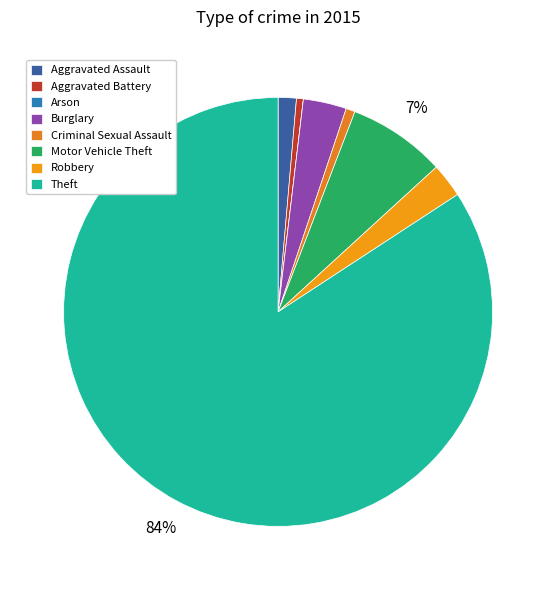

What is the total percentage of Arson and Aggravated Assault?

1.4%